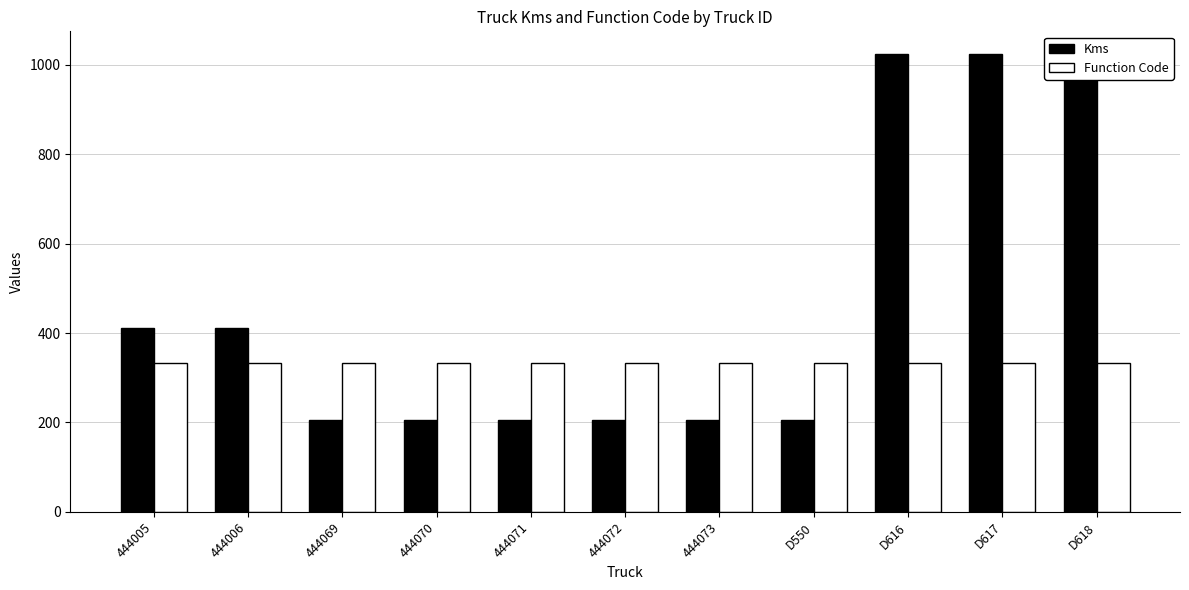

How many bars are there in each group?

2